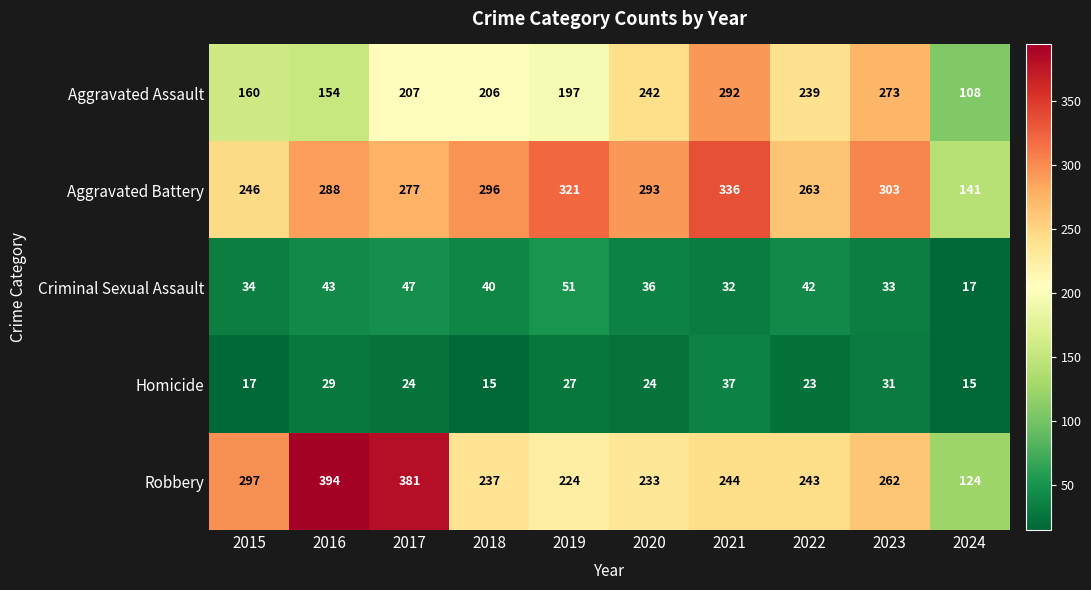

What is the spread (max minus min) of values at 2024?

126